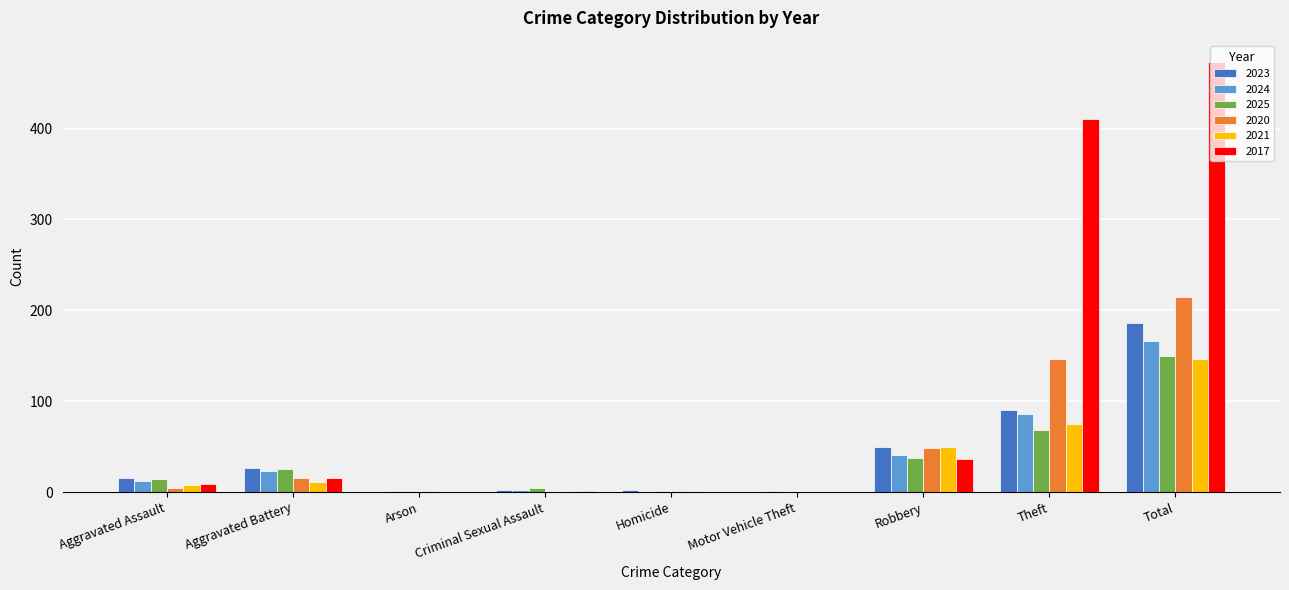

Count the number of data series in this chart.

6